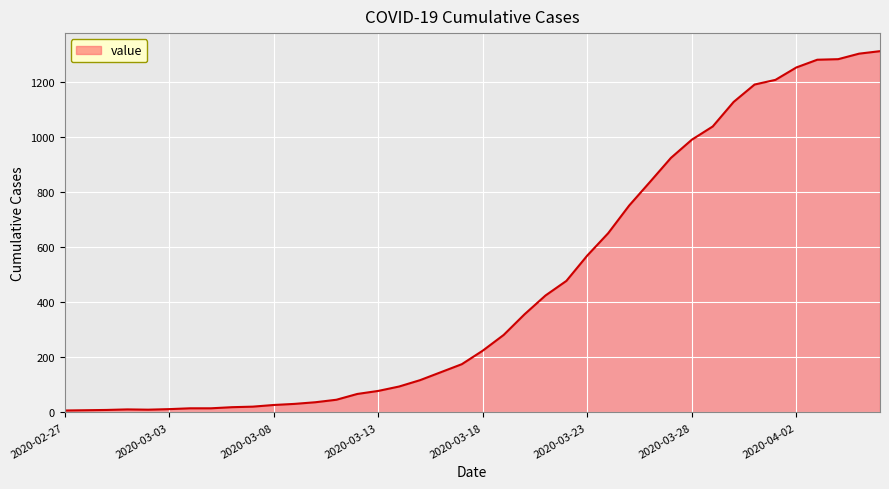

What is the greatest value displayed?

1310